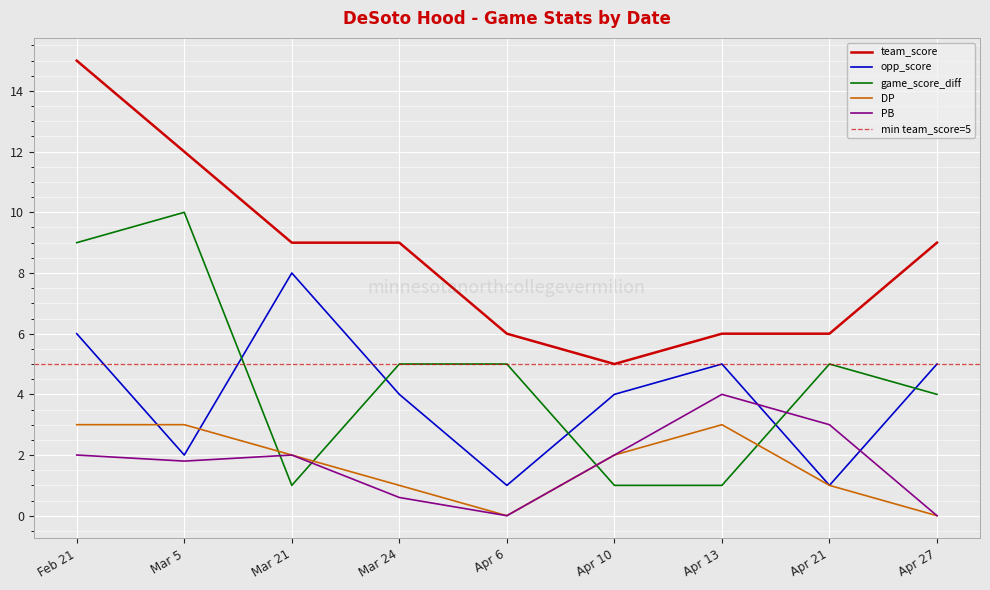

The team_score series shows 12.0 at Mar 5. True or false?

True